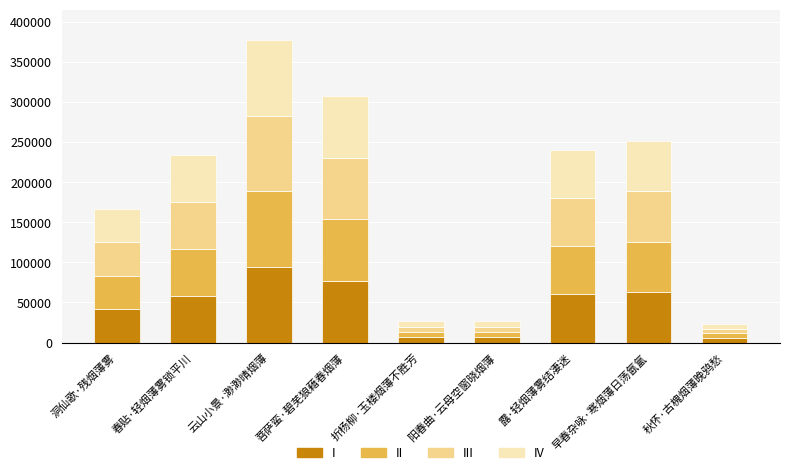

Which category has the highest value in the I series?

云山小景·渺渺晴烟薄